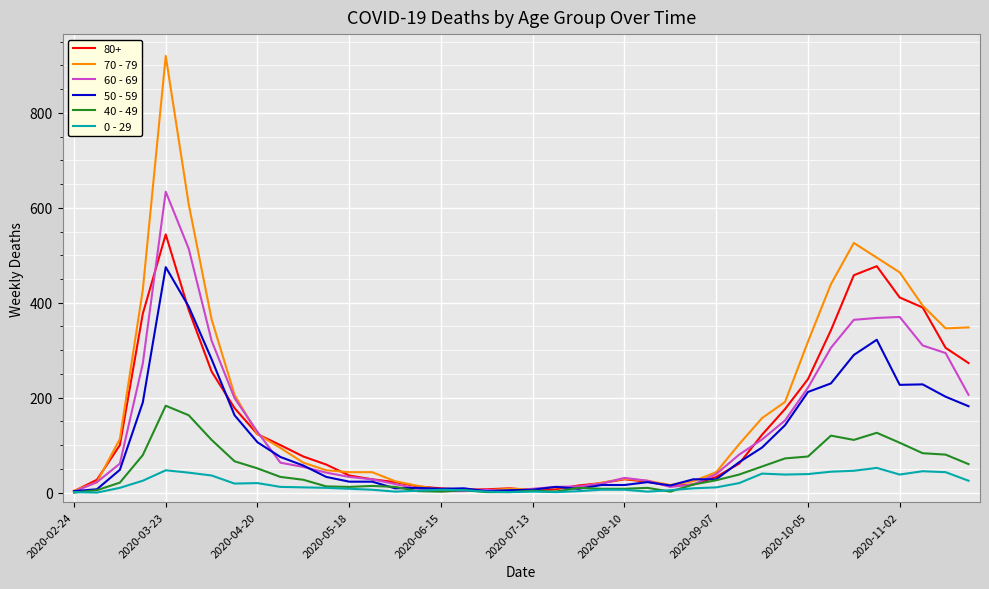

What are all the series names shown in the legend?

80+, 70 - 79, 60 - 69, 50 - 59, 40 - 49, 0 - 29